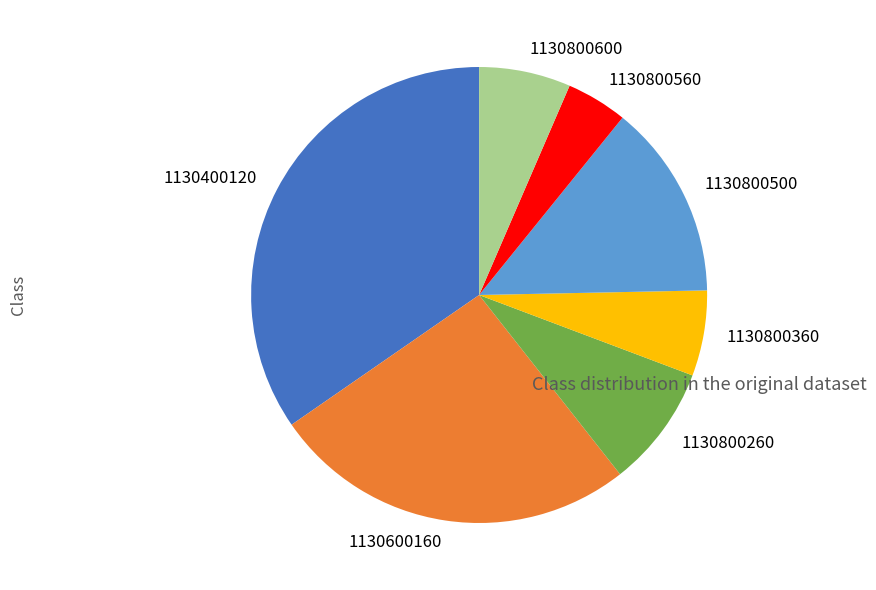

Which slice is the largest?

1130400120